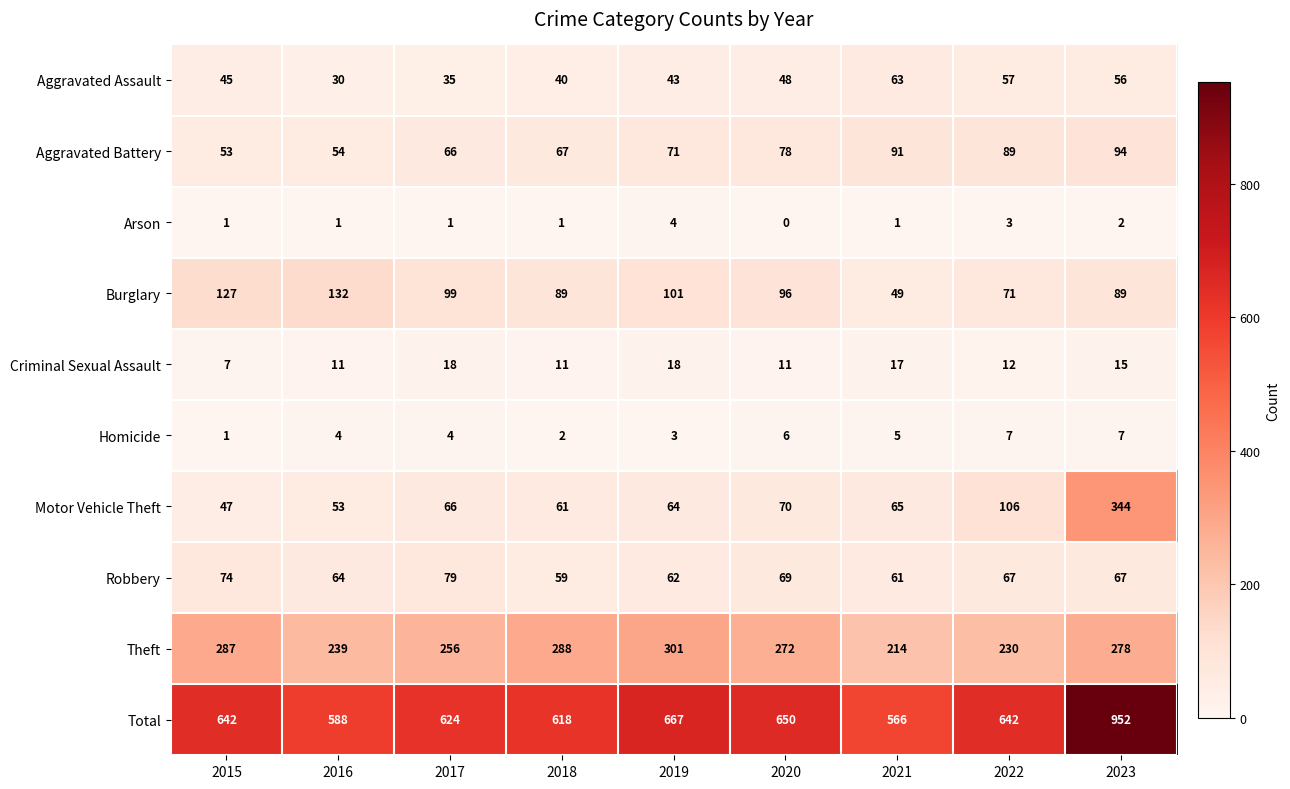

At 2016, list the series in order from largest to smallest.

Total, Theft, Burglary, Robbery, Aggravated Battery, Motor Vehicle Theft, Aggravated Assault, Criminal Sexual Assault, Homicide, Arson